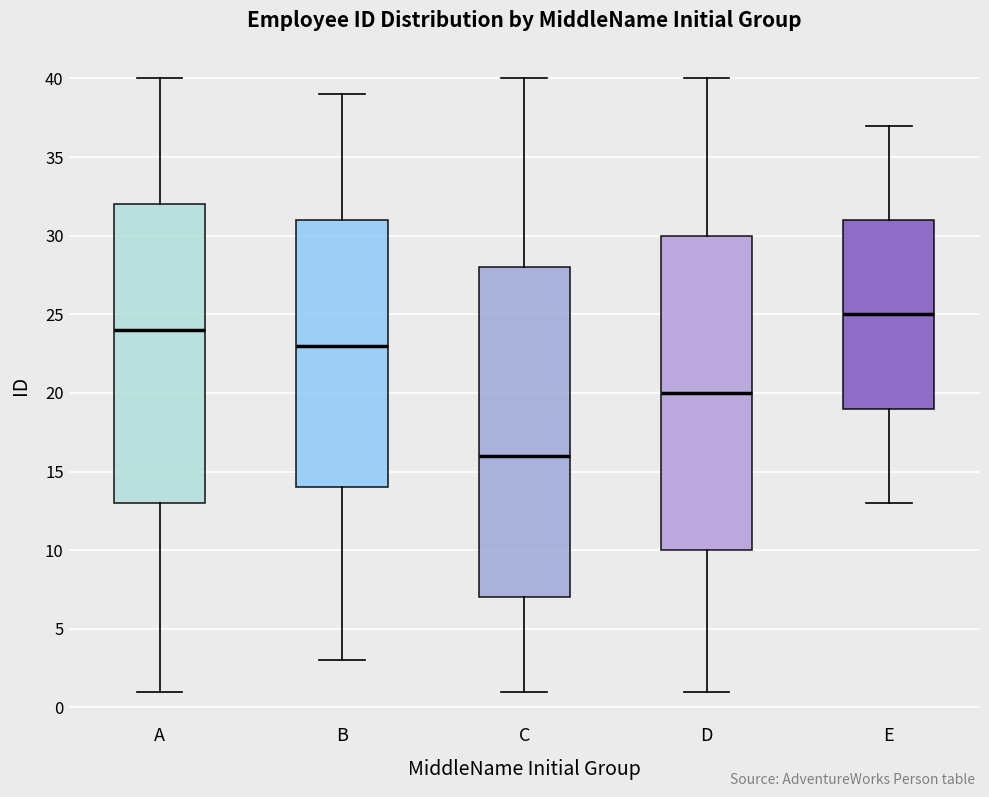

Reading left to right, transcribe this box plot: for each box, give where its median line is, the range the box spans, and where its two whiskers end, as read against the y-axis. The values are not printed on the chart, so give them approximately, as read against the axis.

A: median 24, box 13 to 32, whiskers 1 to 40
B: median 23, box 14 to 31, whiskers 3 to 39
C: median 16, box 7 to 28, whiskers 1 to 40
D: median 20, box 10 to 30, whiskers 1 to 40
E: median 25, box 19 to 31, whiskers 13 to 37